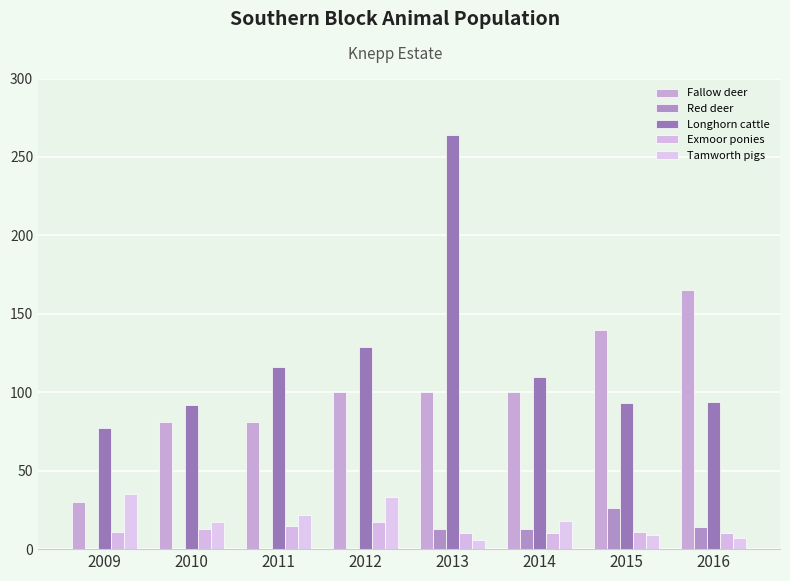

Which series changed the most between 2013 and 2014?

Longhorn cattle